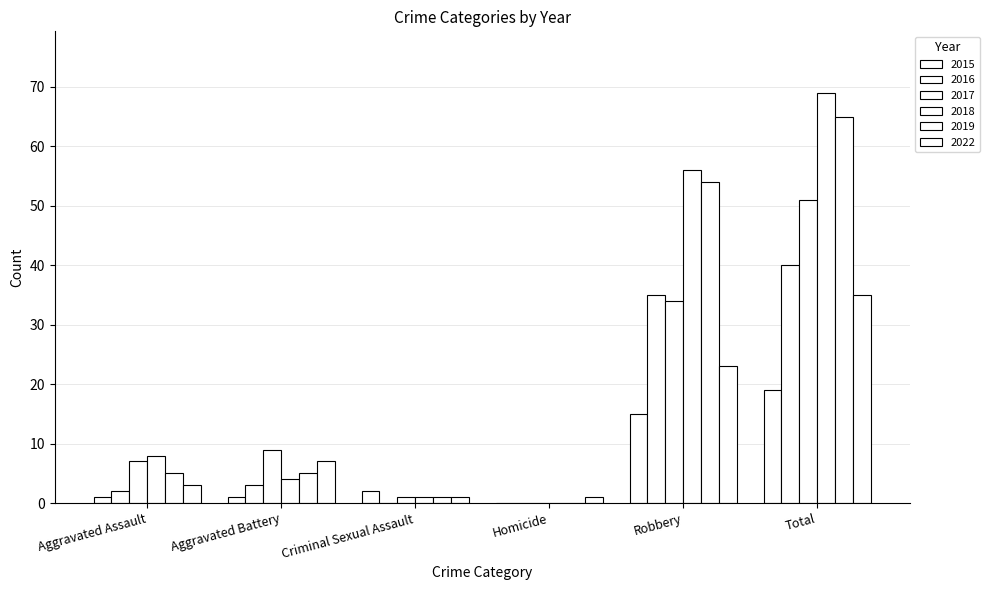

How many values in 2015 are above zero?

5